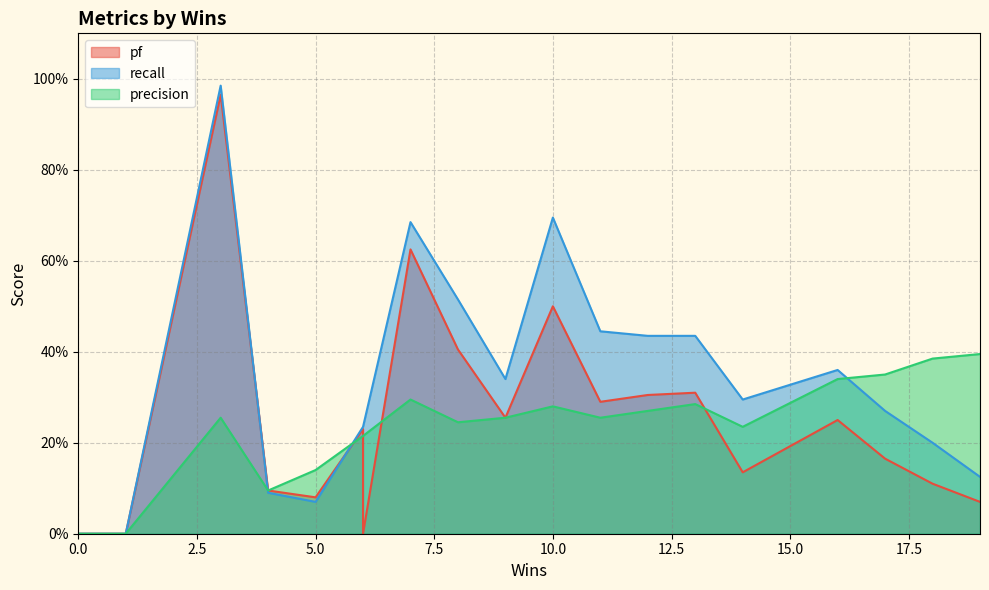

What is the difference between the pf values at 9 and 13?

0.1